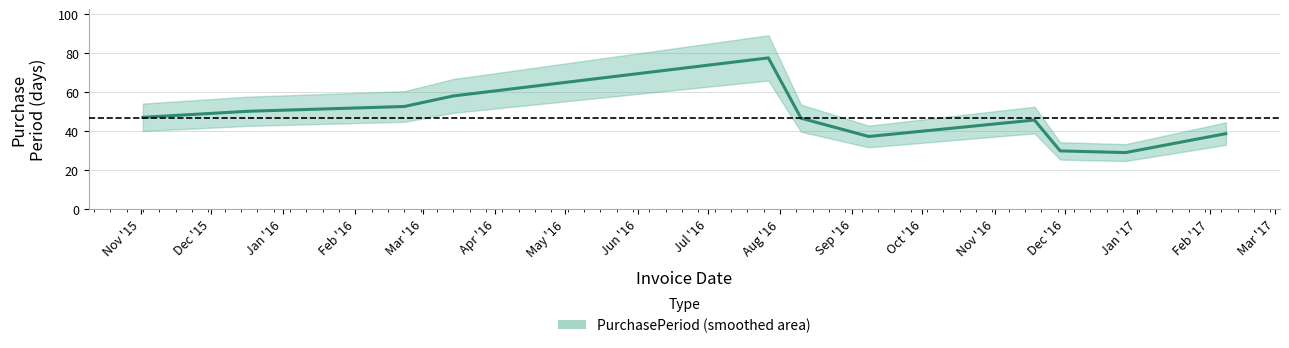

Which has a higher value, Nov '15 or Feb '16?

Feb '16